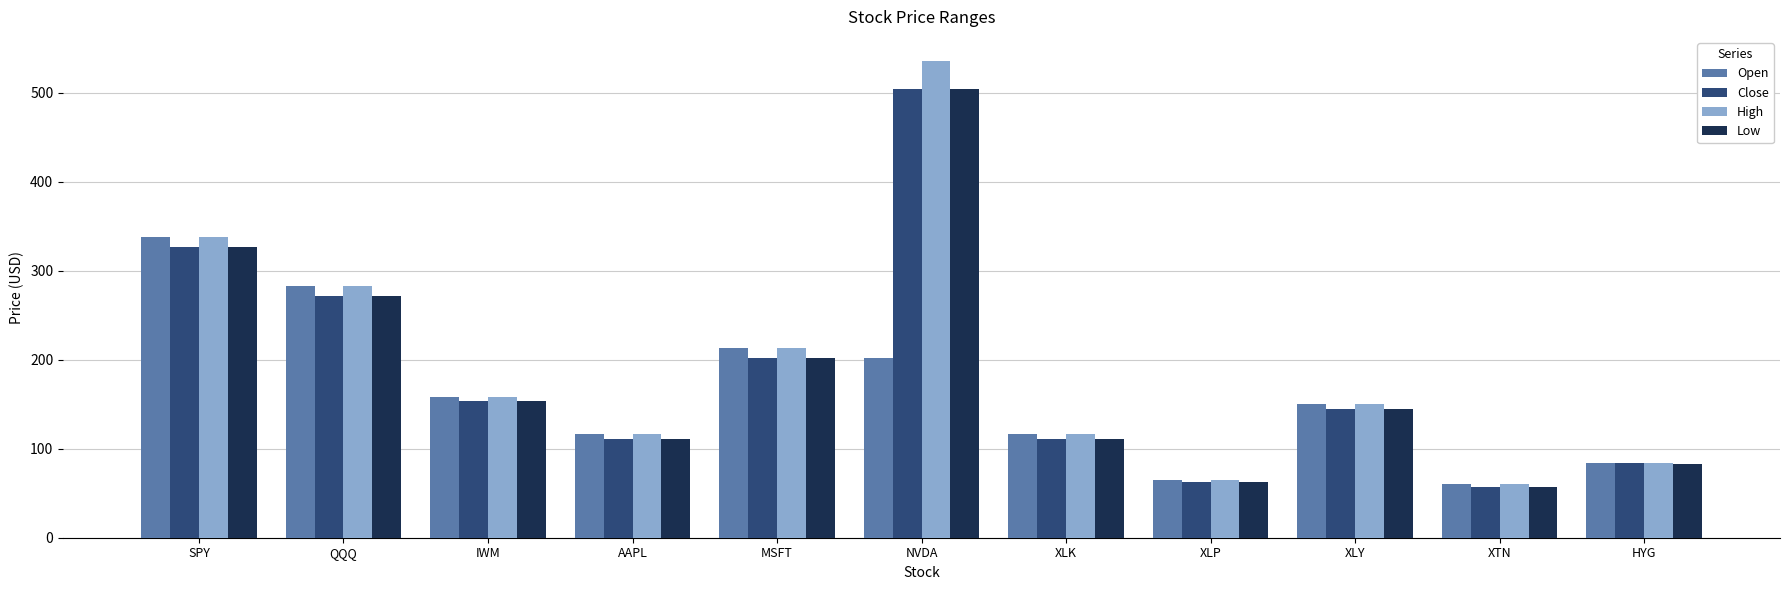

Are the bars horizontal?

No